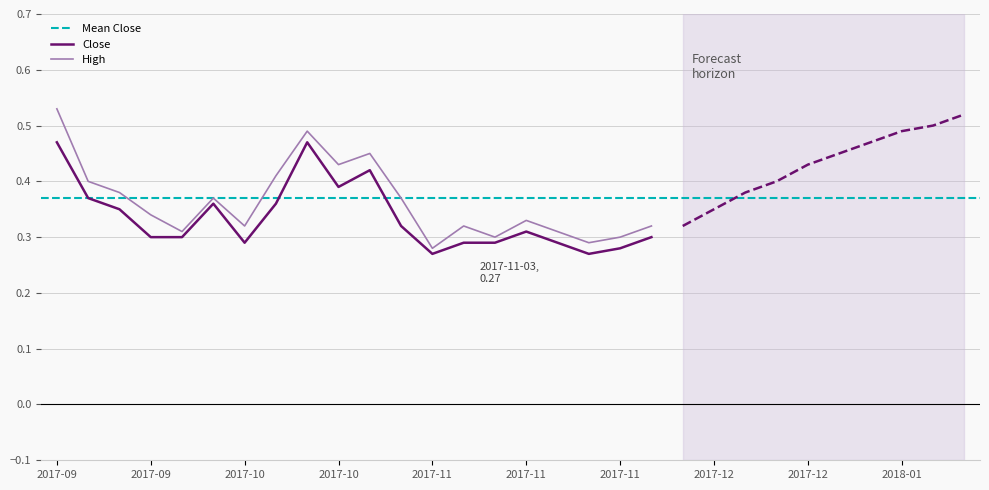

True or false: Close has a value of 0.5 at 2017-10-09.

False